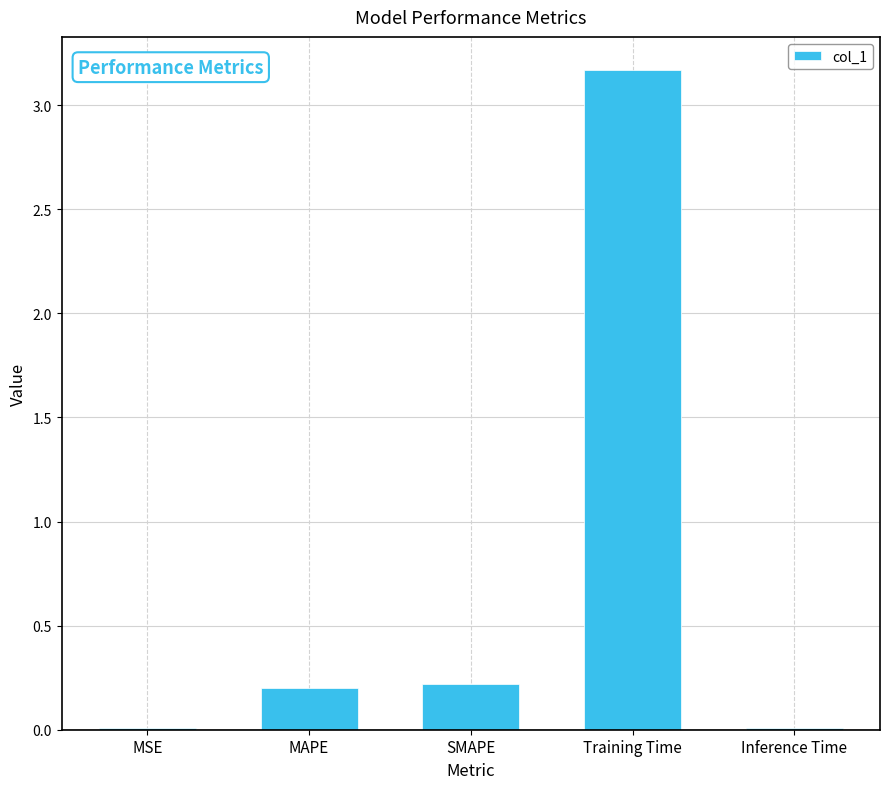

What is the greatest value displayed?

3.2